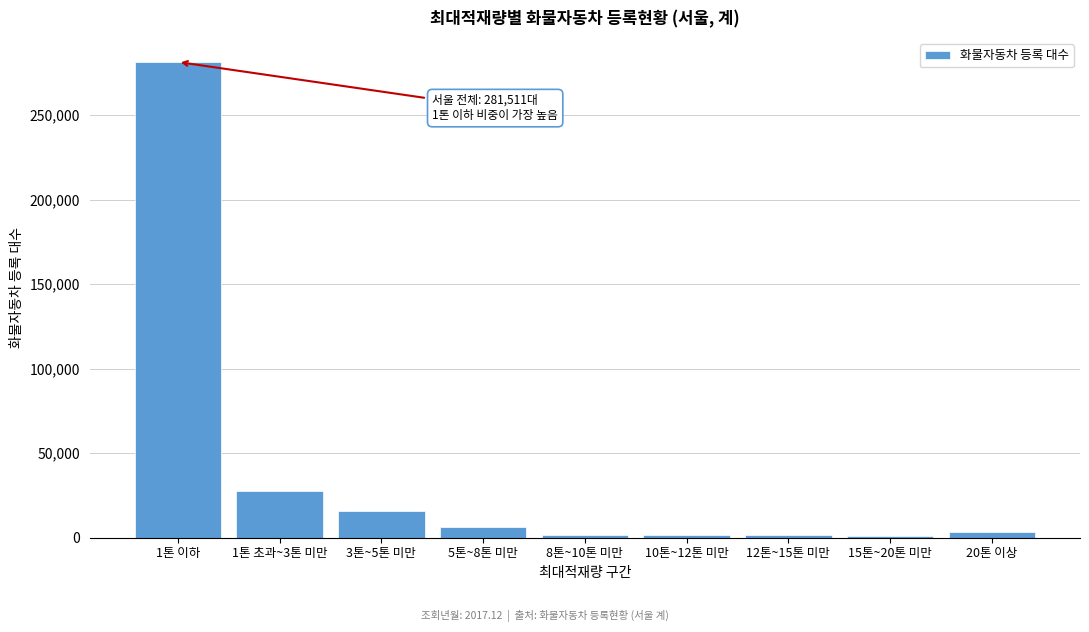

At which label is the value closest to 141178?

1톤 초과~3톤 미만